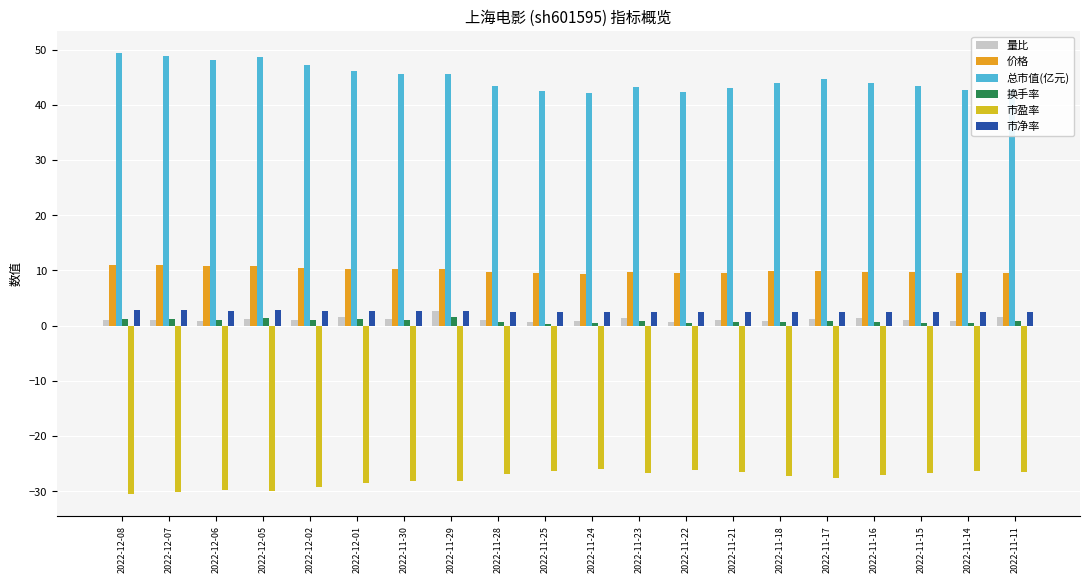

What is the value of the 总市值(亿元) bar at the 20th from the left?

42.9